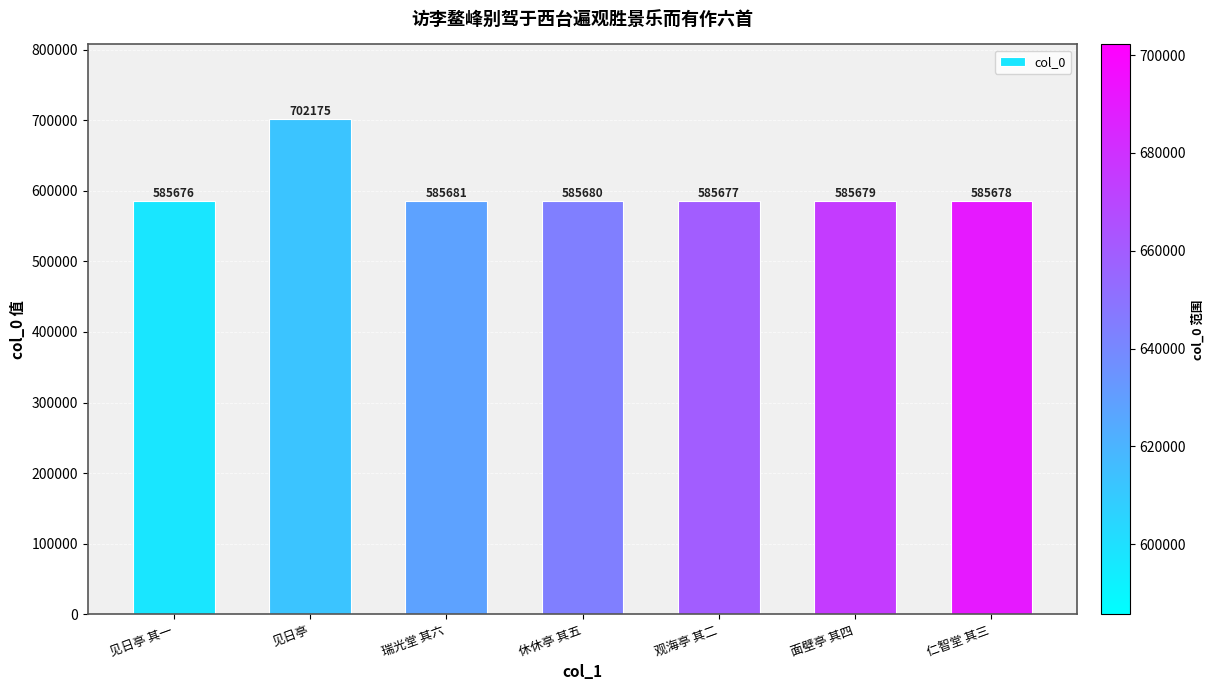

Approximately how many times larger is the value at 仁智堂 其三 compared to 观海亭 其二?

1.0